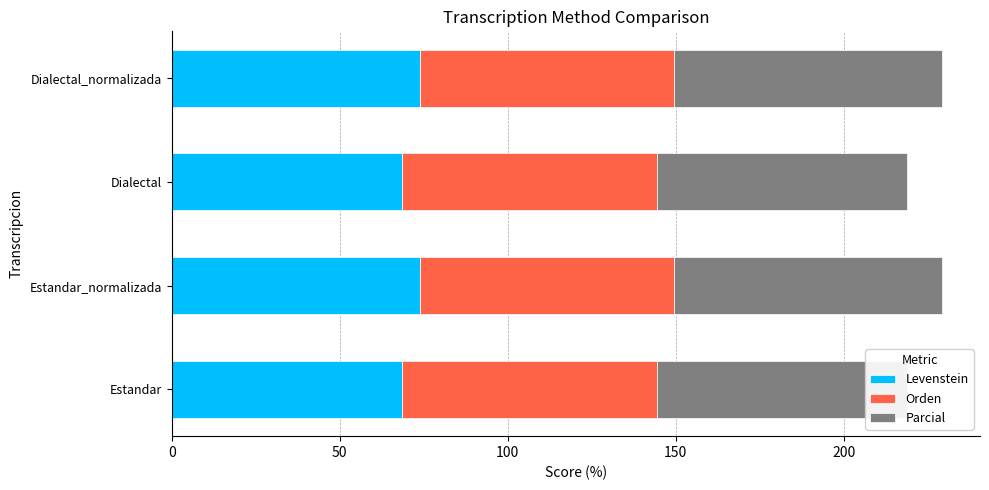

What is the sum of the Parcial values at Estandar and Estandar_normalizada?

153.8